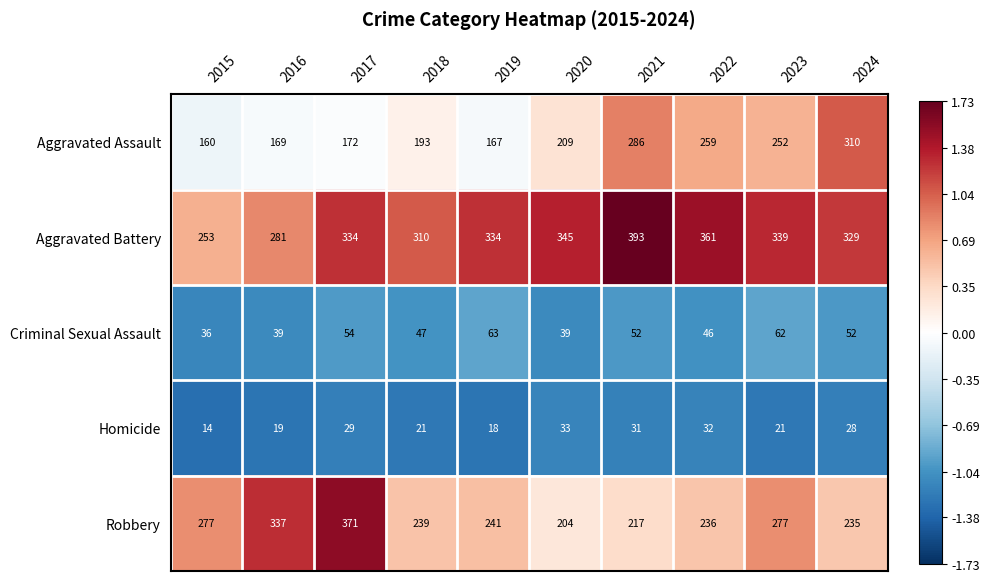

What value does the Aggravated Battery series have at 2015?

253